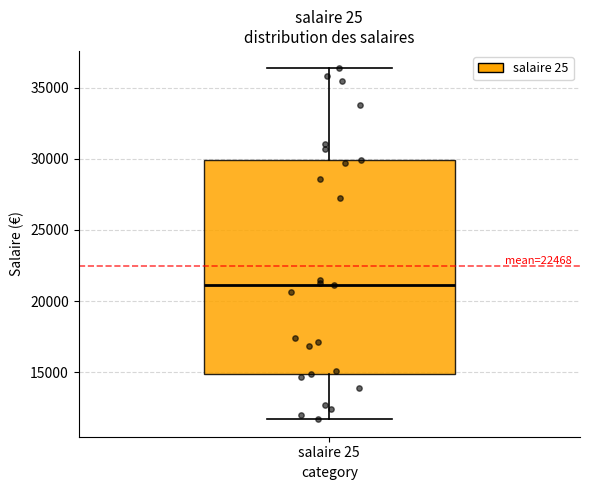

Read this box plot against the y-axis: the position of the median line, the range covered by the box, and the ends of both whiskers. The values are not printed on the chart, so give them approximately, as read against the axis.

median 21000, box 15000 to 30000, whiskers 11500 to 36500